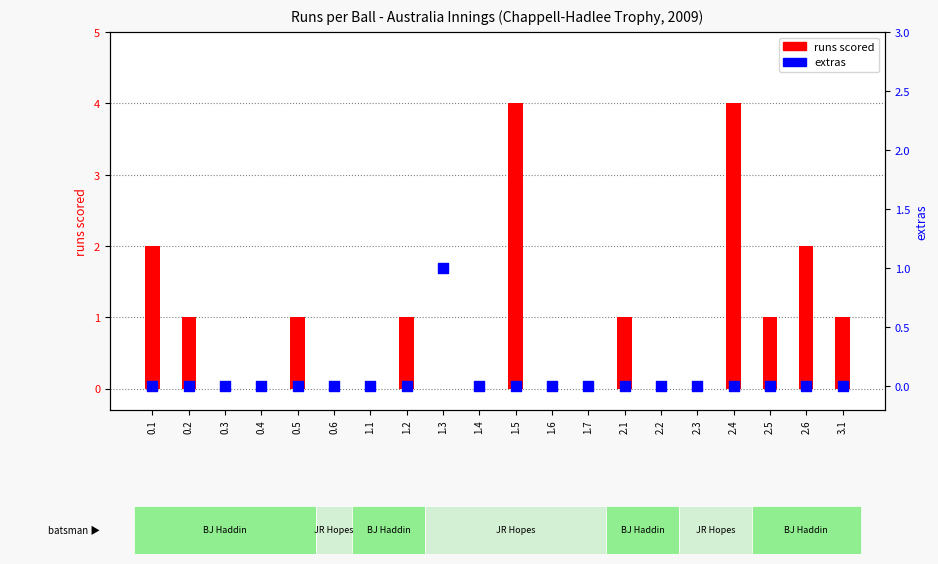

At which category is the sum across all series the highest?

1.5